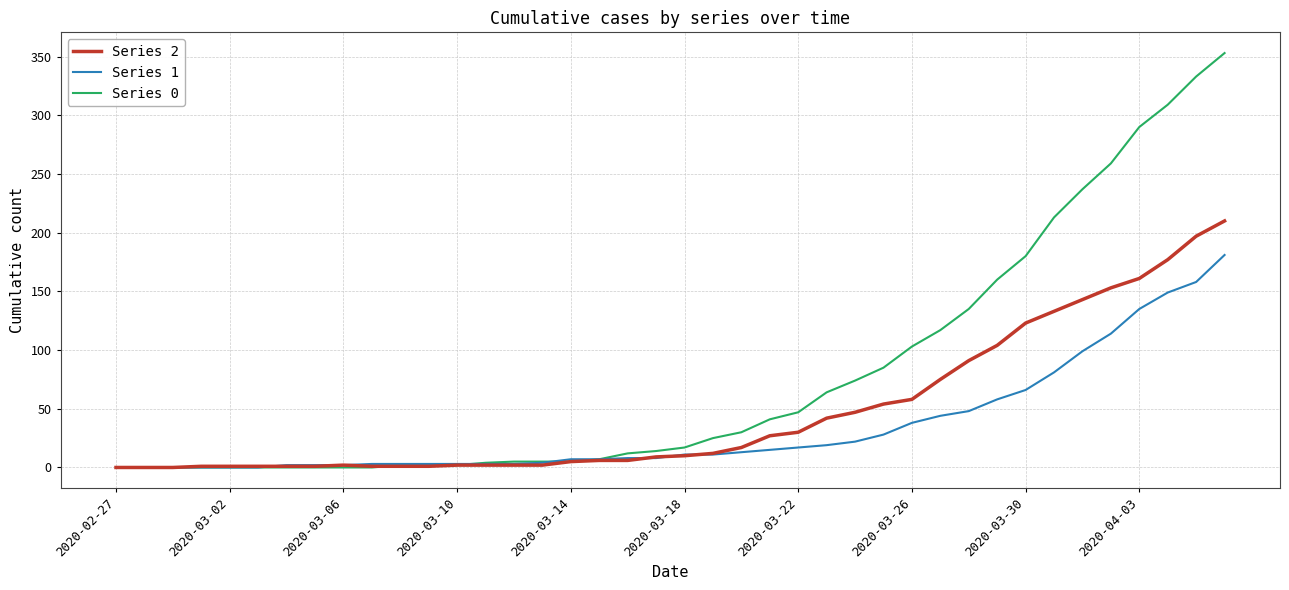

List the series in order of their peak value, highest first.

Series 0, Series 2, Series 1